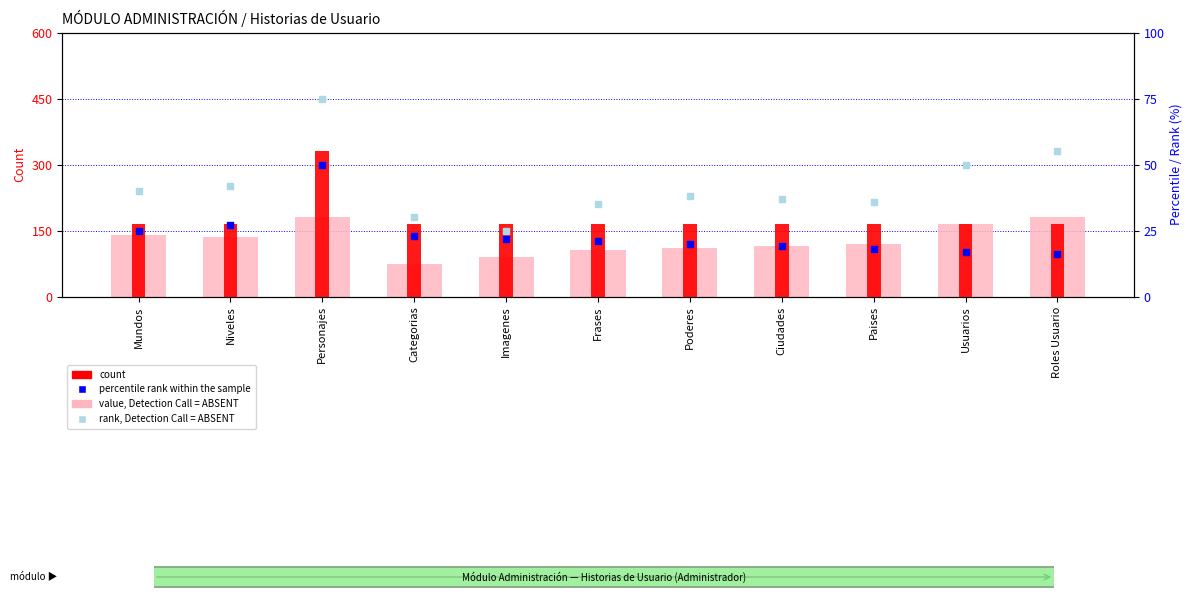

Which series contains the highest Y value?

count